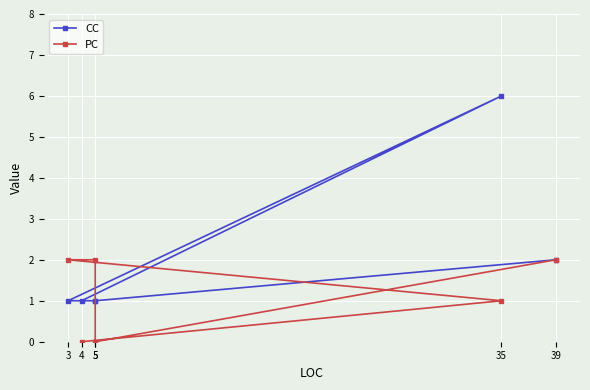

Rank the series at 39 from highest to lowest value.

CC, PC